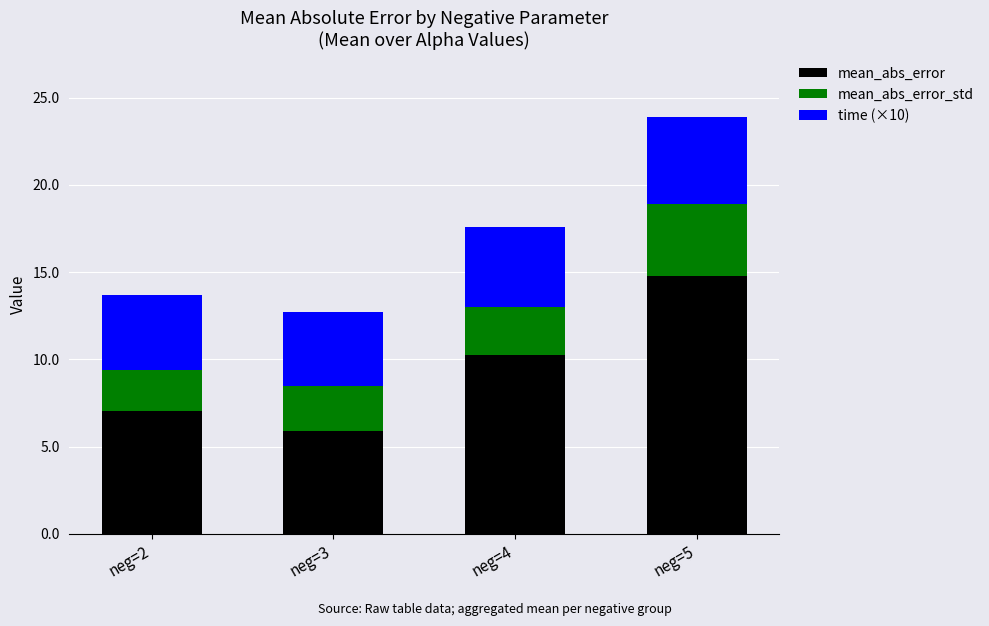

What is the highest value of the mean_abs_error series?

14.8